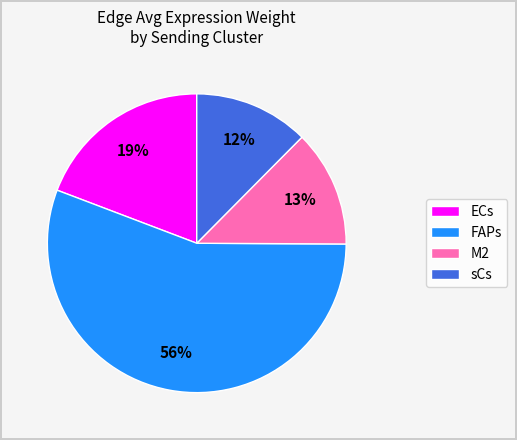

Between sCs and ECs, which is larger?

ECs